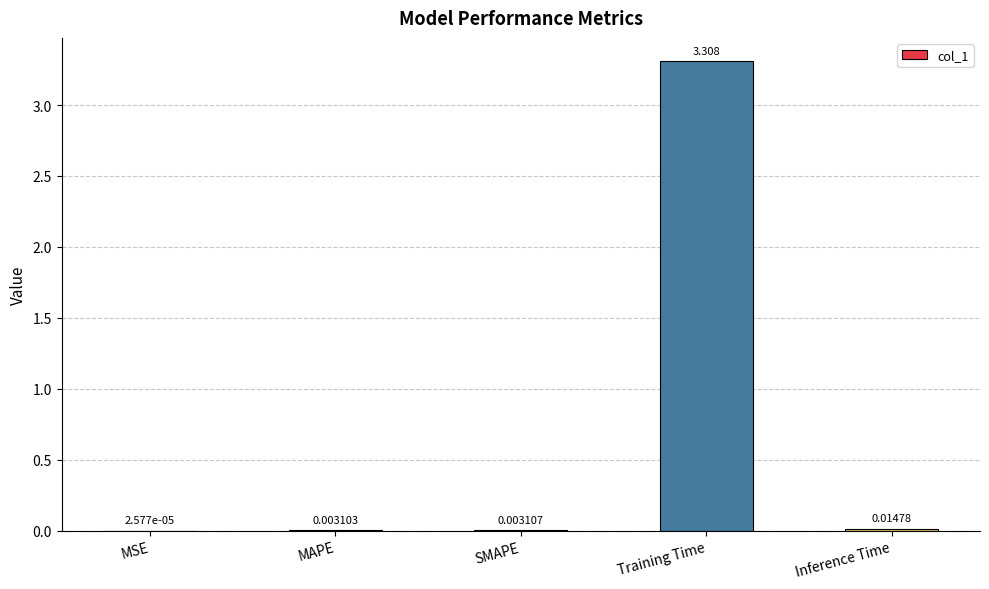

Count the number of categories in the chart.

5